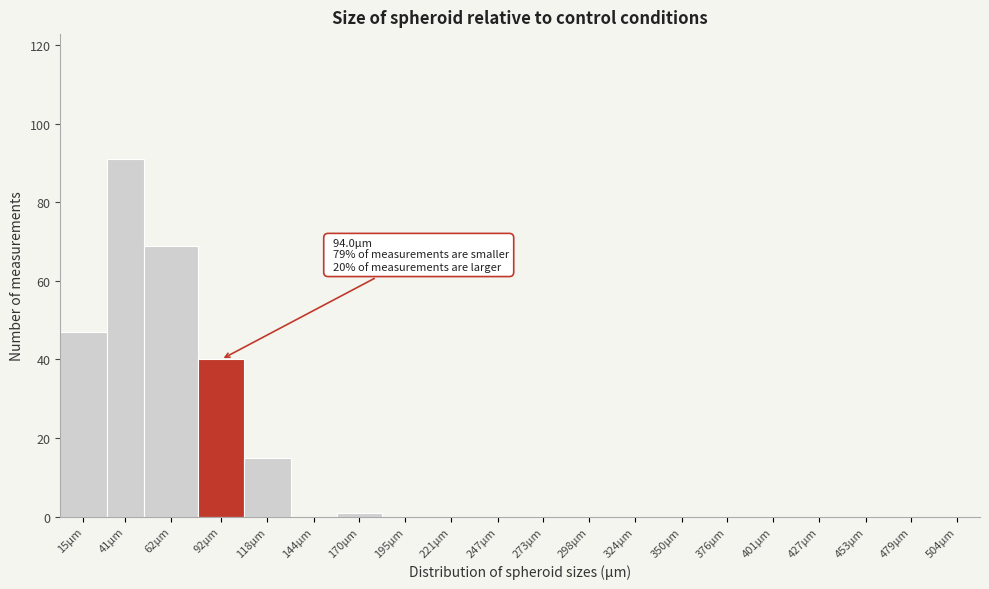

Reading left to right, transcribe all the data shown in this chart.

15µm=47	41µm=91	62µm=69	92µm=40	118µm=15	144µm=0	170µm=1	195µm=0	221µm=0	247µm=0	273µm=0	298µm=0	324µm=0	350µm=0	376µm=0	401µm=0	427µm=0	453µm=0	479µm=0	504µm=0